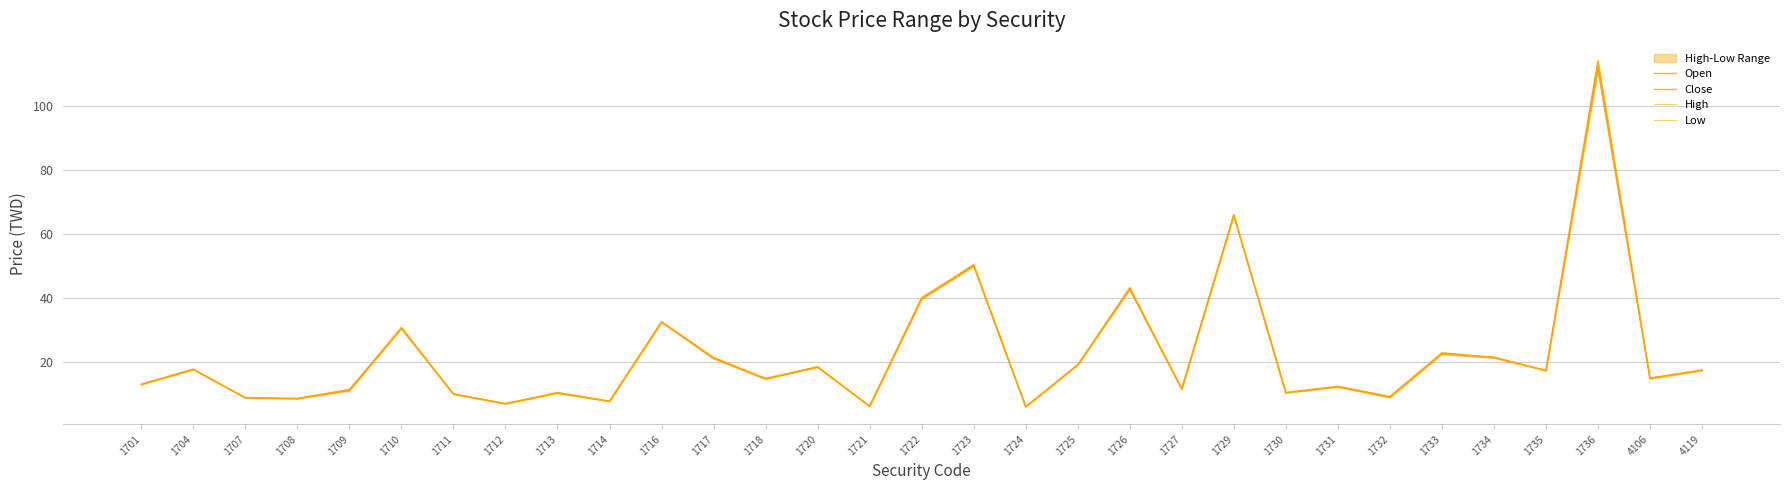

True or false: High and Close intersect in this chart.

False